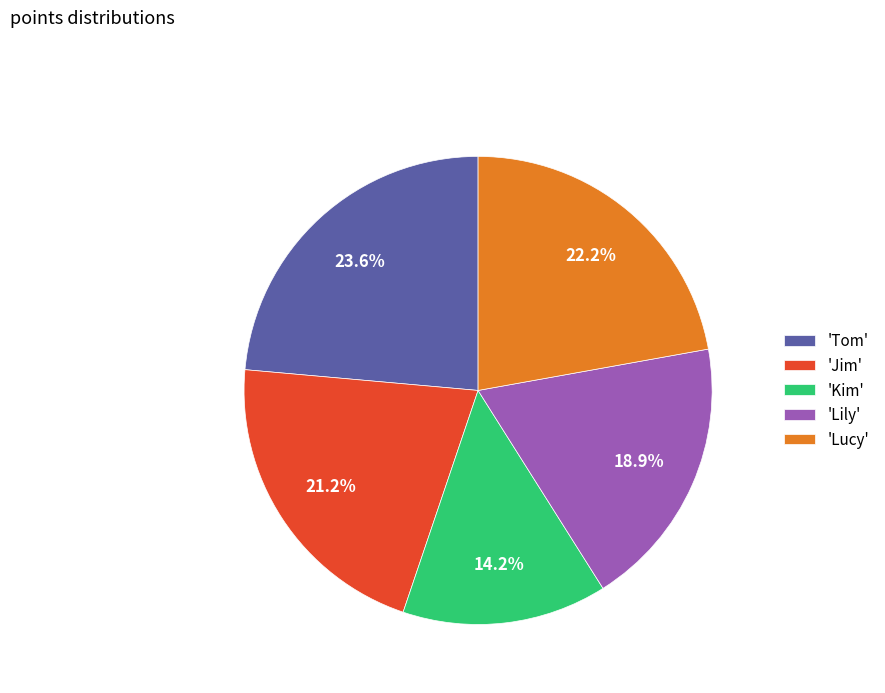

Is there a majority slice in this chart?

No